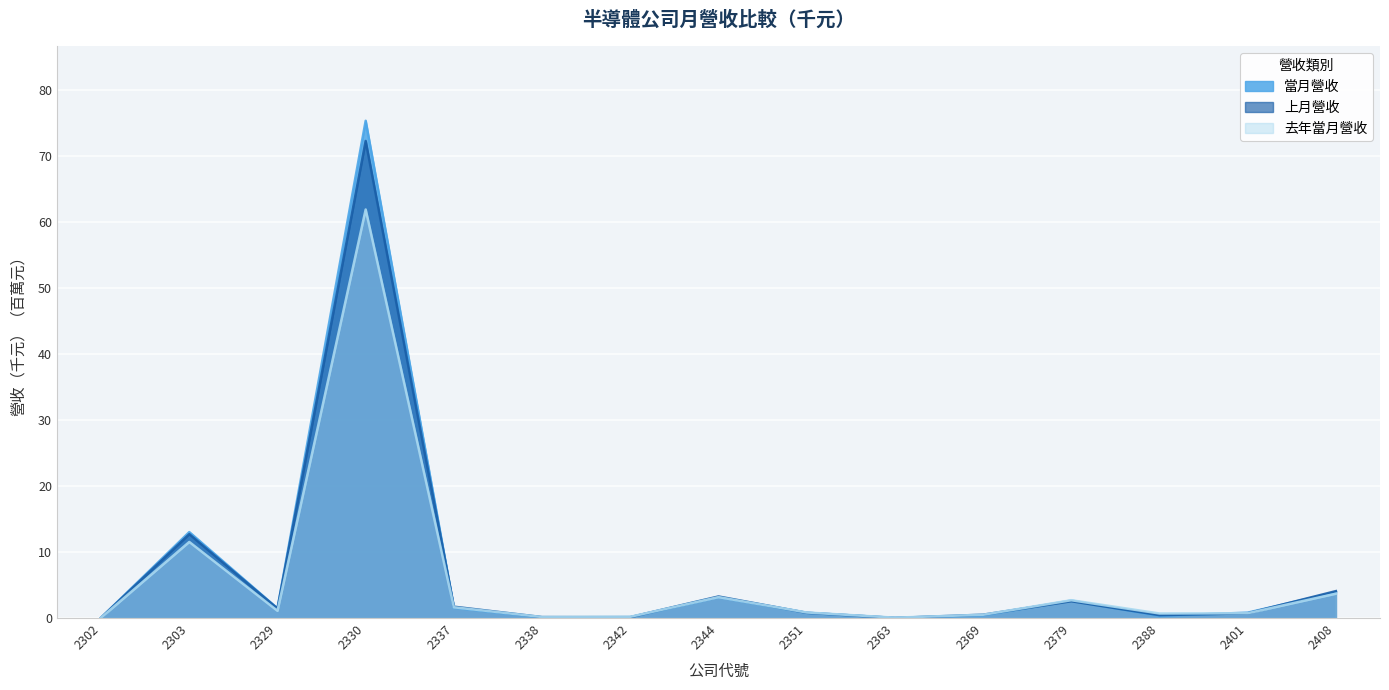

How many lines are shown in the chart?

3